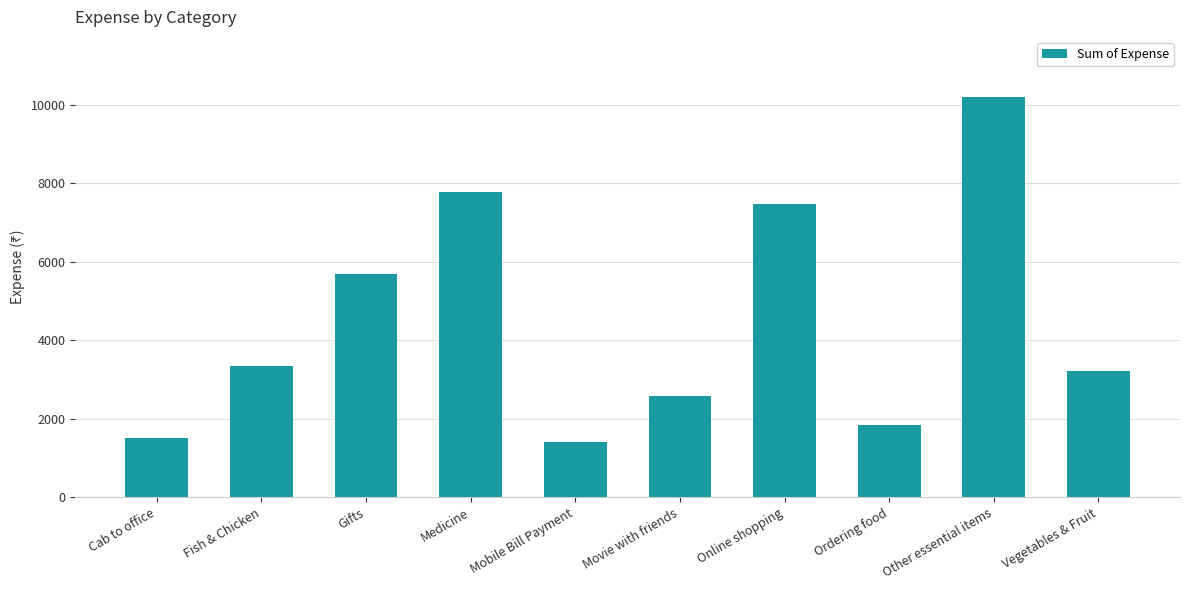

What is the value of the 7th bar from the left?

7464.0